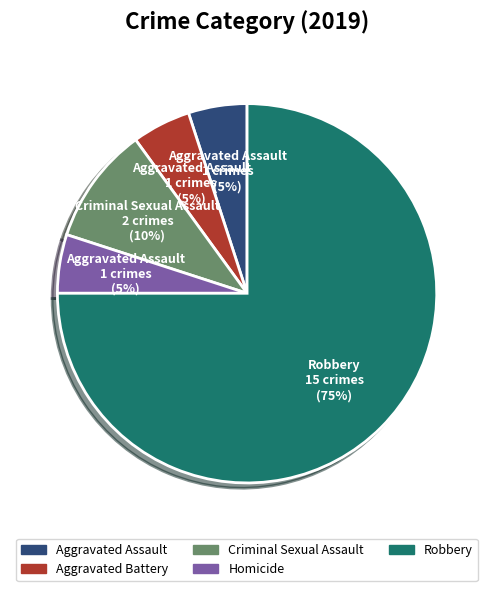

Is there any slice that represents more than half of the pie?

Yes